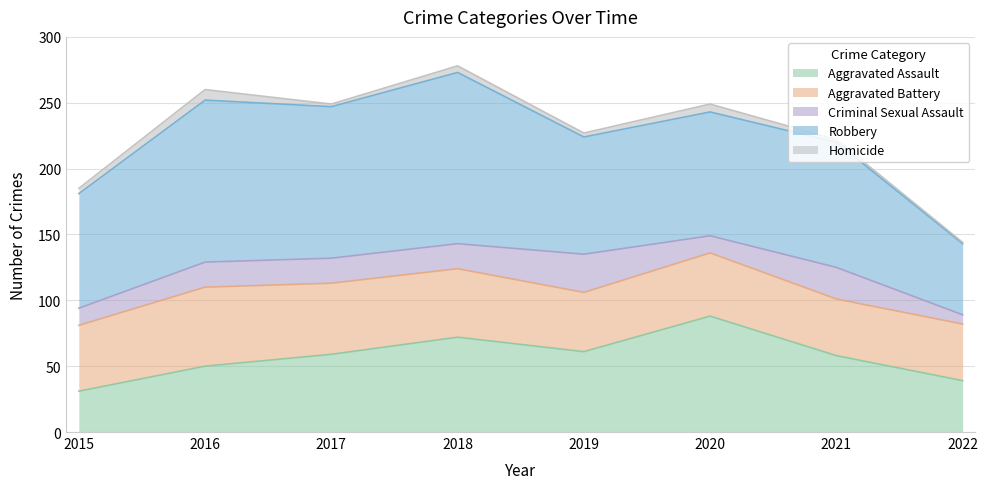

Between 2021 and 2019, which is larger?

2019